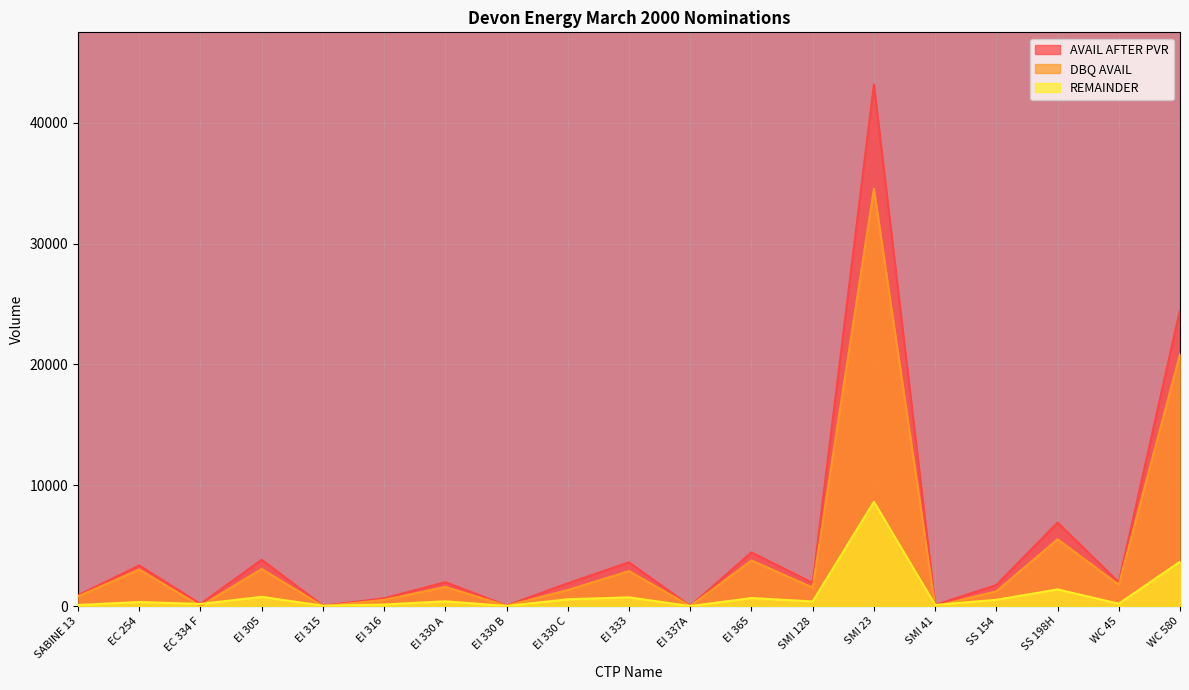

What is the label of the 17th point from the right?

EC 334 F